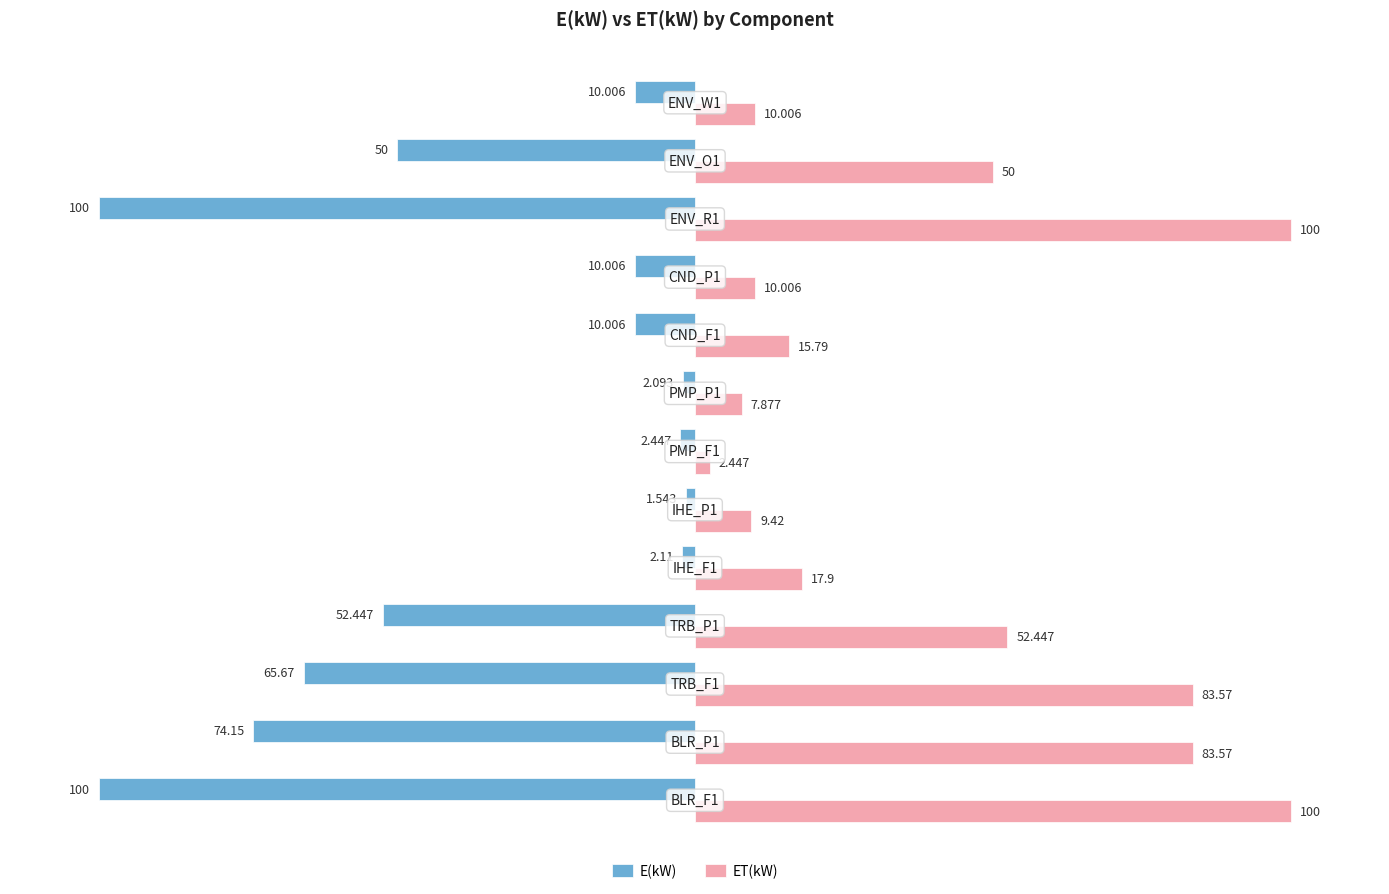

Which series has the largest range (max minus min)?

E(kW)